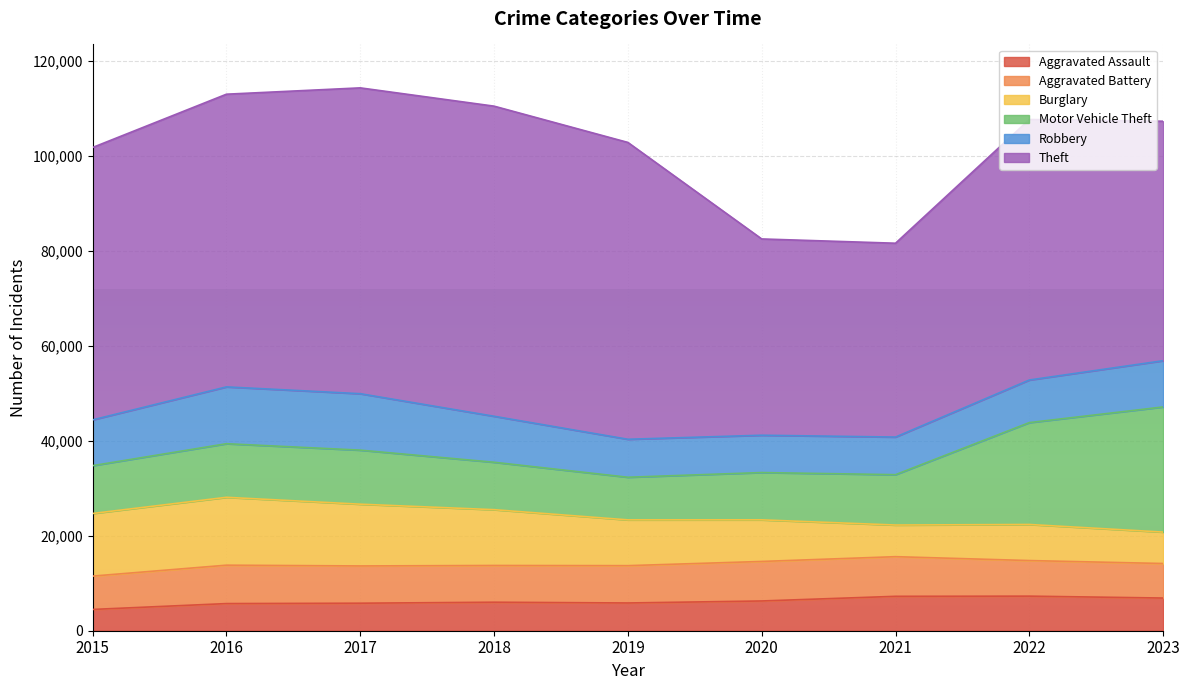

Rank the series by their maximum value, from lowest to highest.

Aggravated Assault, Aggravated Battery, Robbery, Burglary, Motor Vehicle Theft, Theft